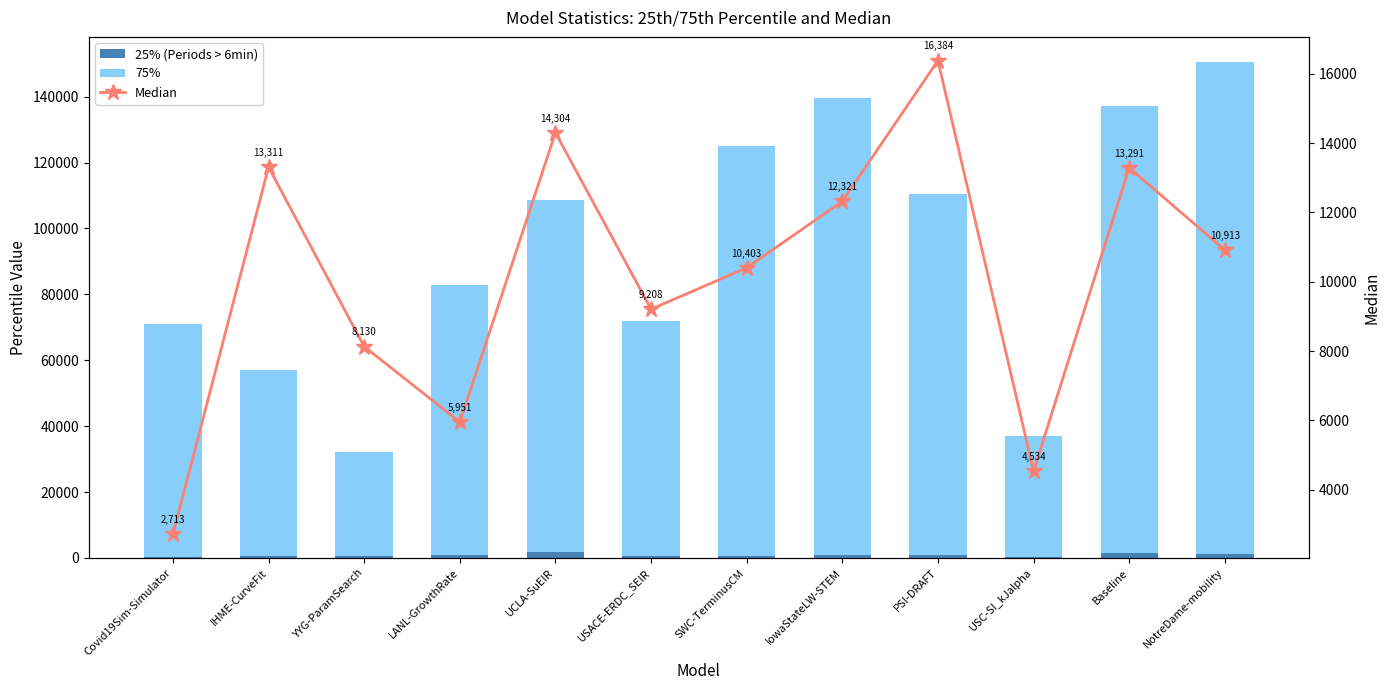

Reading left to right, what are all the values shown in this chart?

25% (Periods > 6min): 368.1	534.4	666.5	736.5	1732.1	724.8	600.5	970.0	812.5	245.3	1578.2	1211.4
75%: 70562.2	56455.4	31351.6	82074.2	106777.2	71271.3	124392.5	138742.5	109578.1	36754.3	135592.5	149379.9
Median: 2713.0	13310.6	8129.9	5951.3	14303.6	9208.0	10403.3	12321.0	16384.0	4533.7	13290.8	10913.3